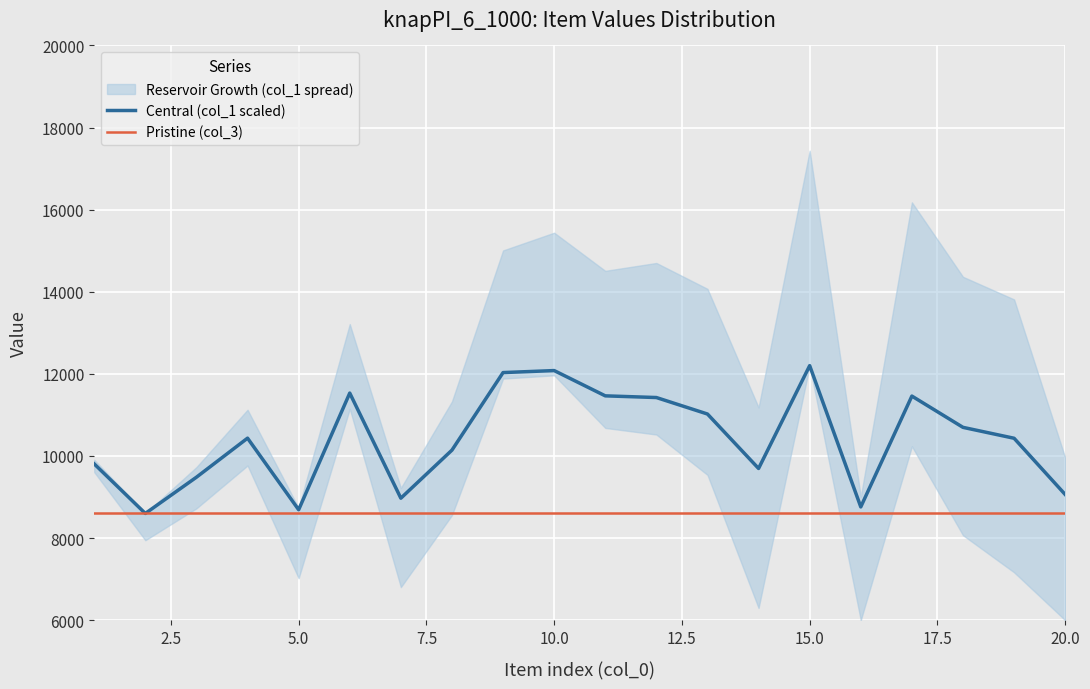

What is the lowest value of the Central (col_1 scaled) series?

8600.0